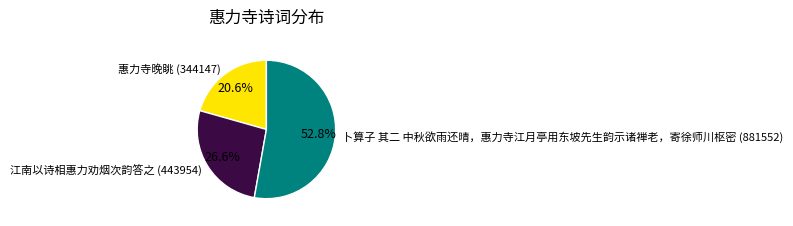

Does 惠力寺晚眺 represent more than half of the total?

No